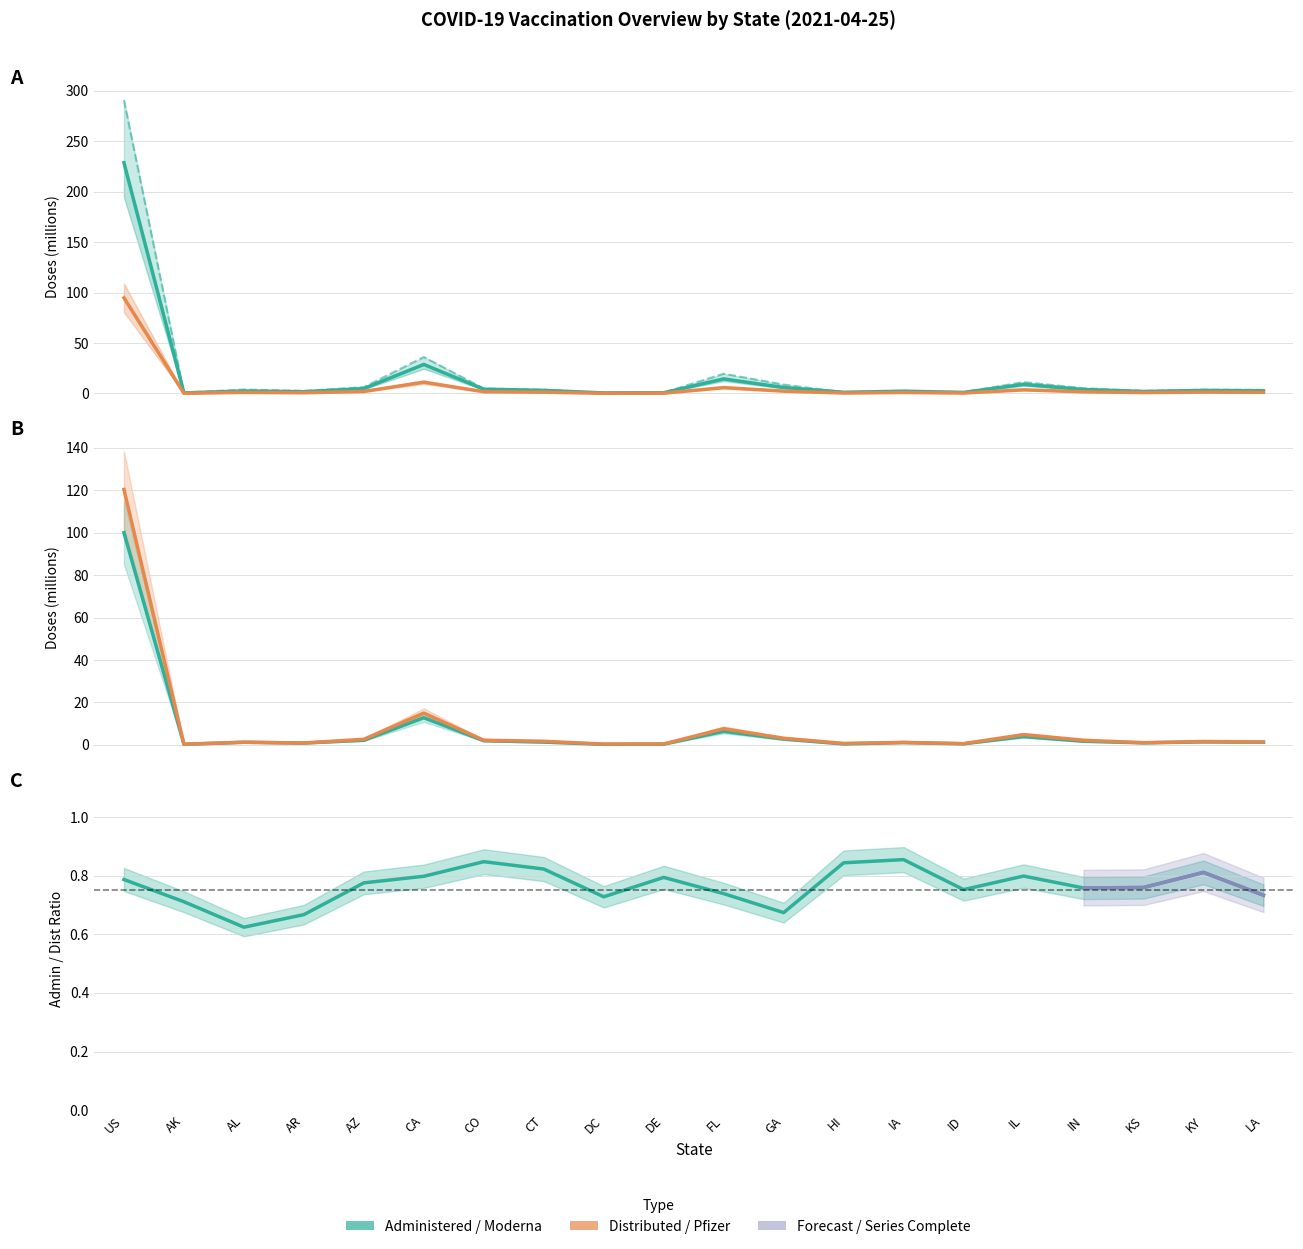

Where does the Doses_Distributed series first go above 3?

US